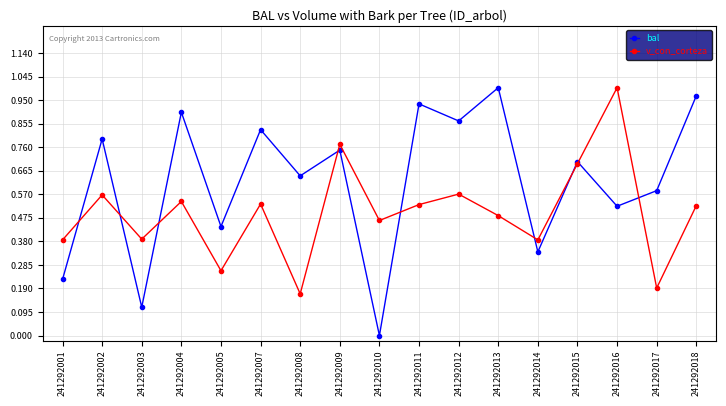

True or false: bal has a value of 0.8 at 241292002.

True